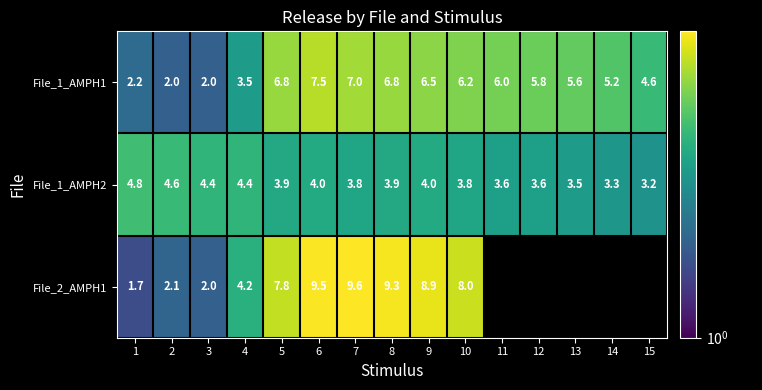

What is the average value of the File_1_AMPH2 series?

3.9